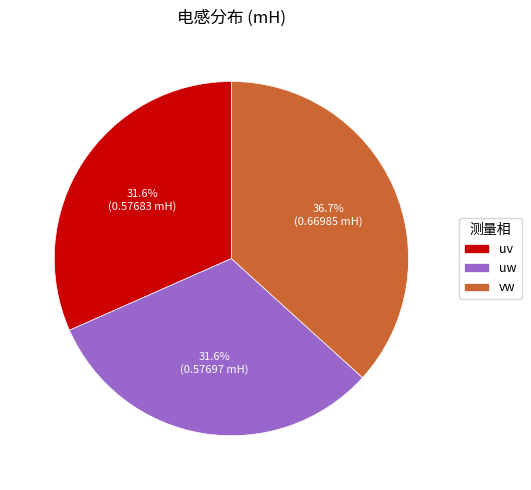

Is there any slice that represents more than half of the pie?

No